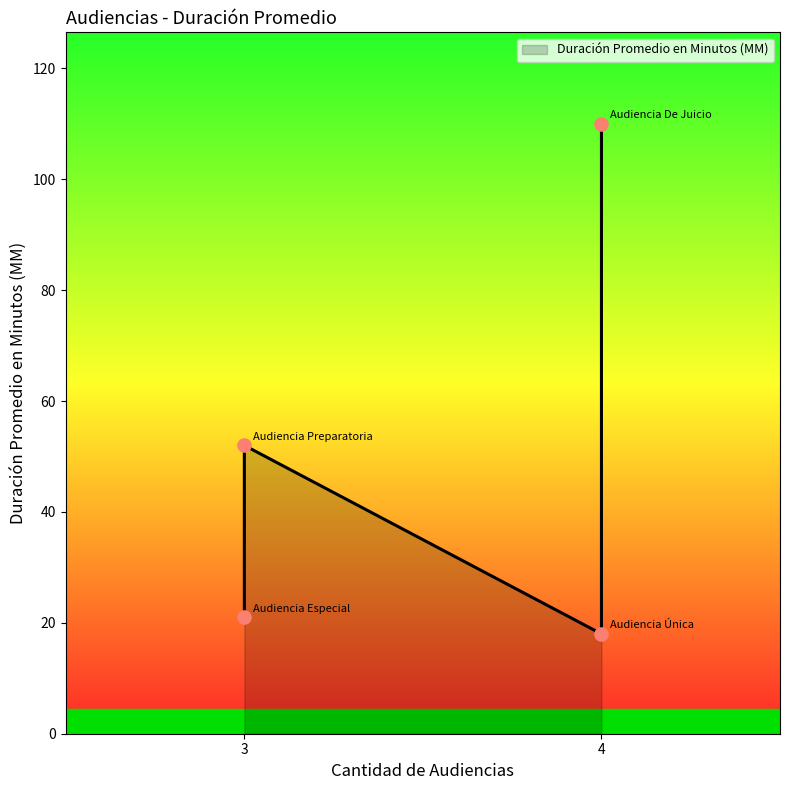

What is the change in value from Audiencia De Juicio to Audiencia Preparatoria?

-58